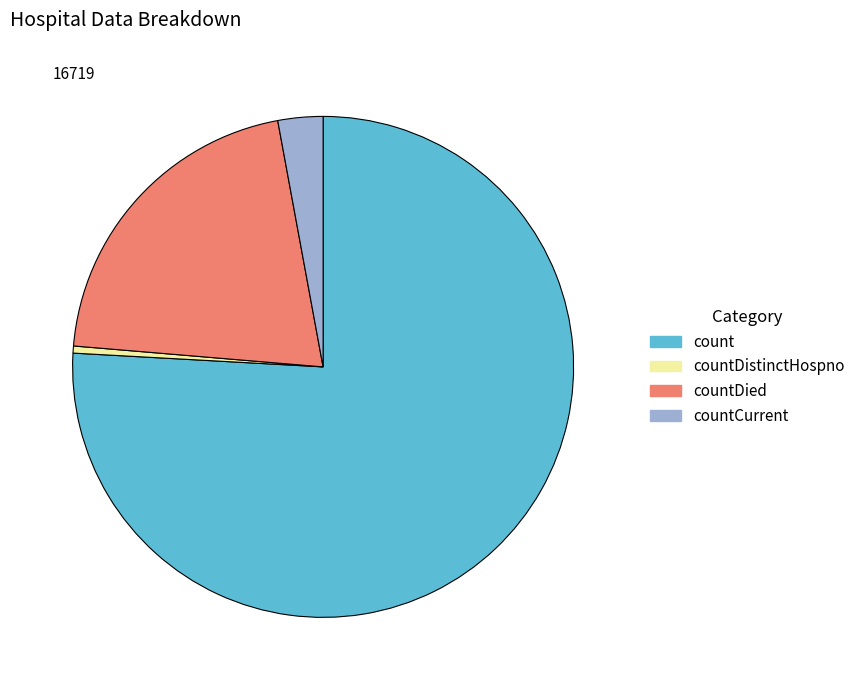

Which category has the smallest portion of the pie?

countDistinctHospno